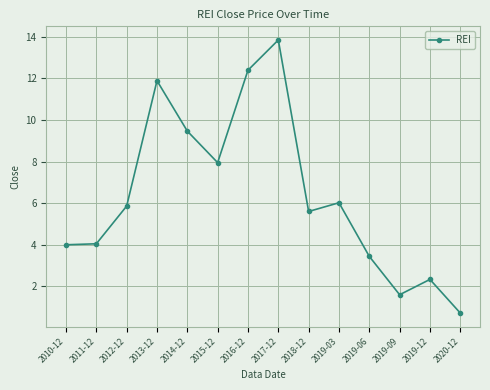

What position from the left is 2015-12?

6